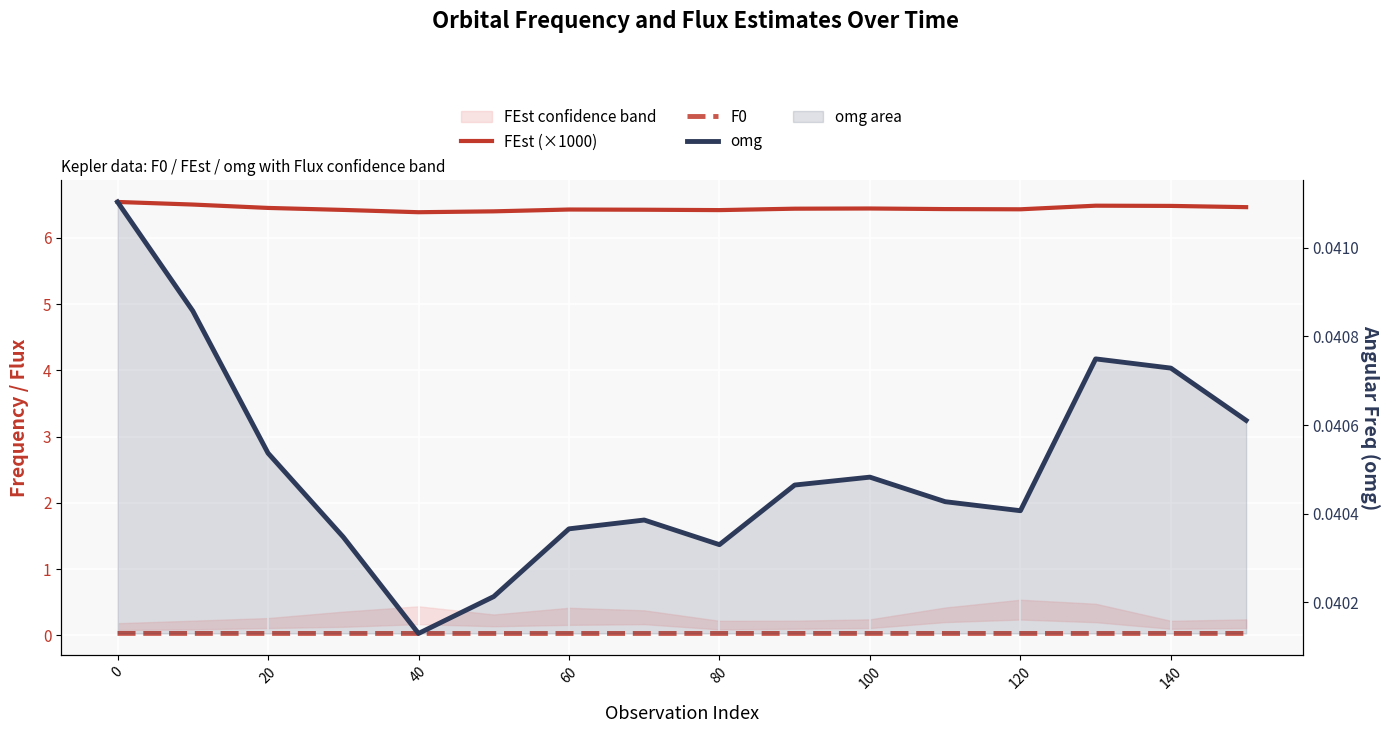

Count the omg values in the range 0 to 1.

16